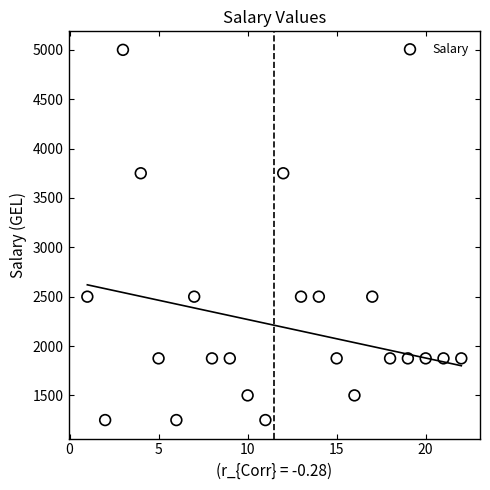

What is the range of X values (max minus min)?

21